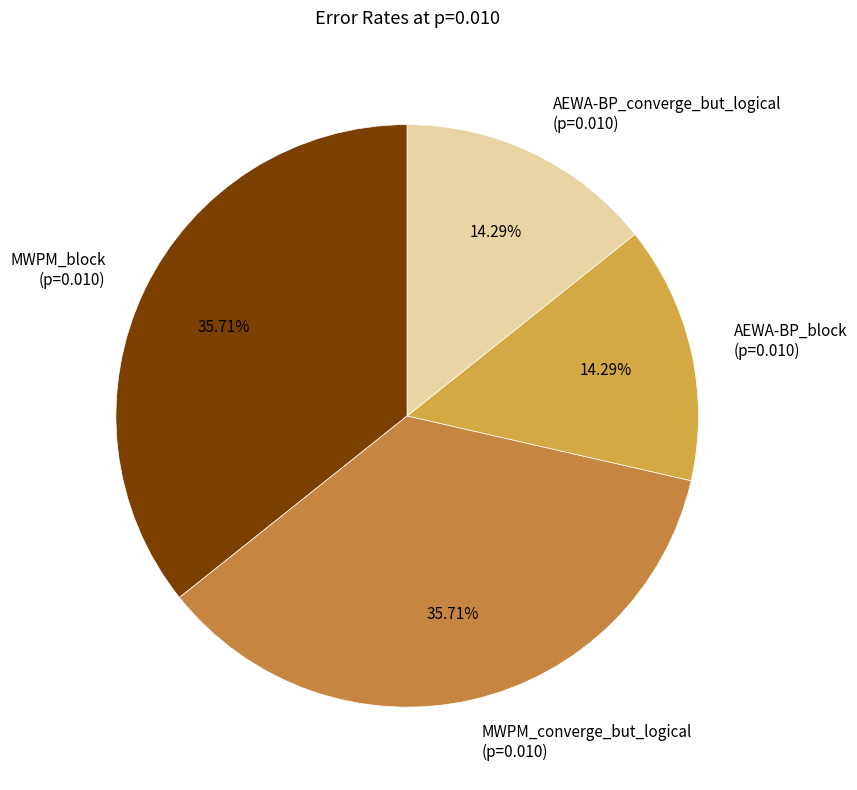

Does any single category account for the majority?

No